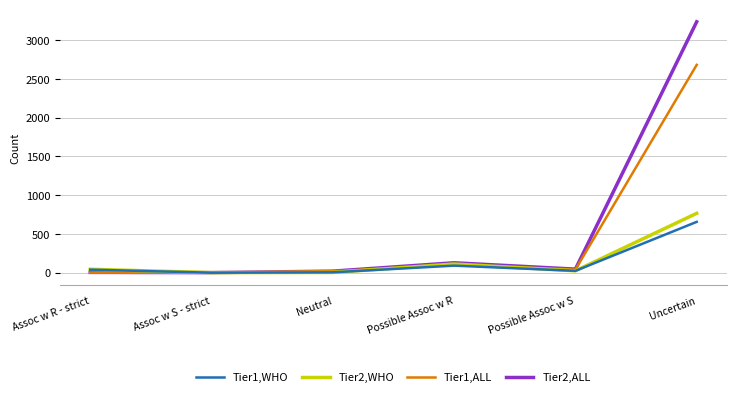

Which series has the largest total across all categories?

Tier2,ALL